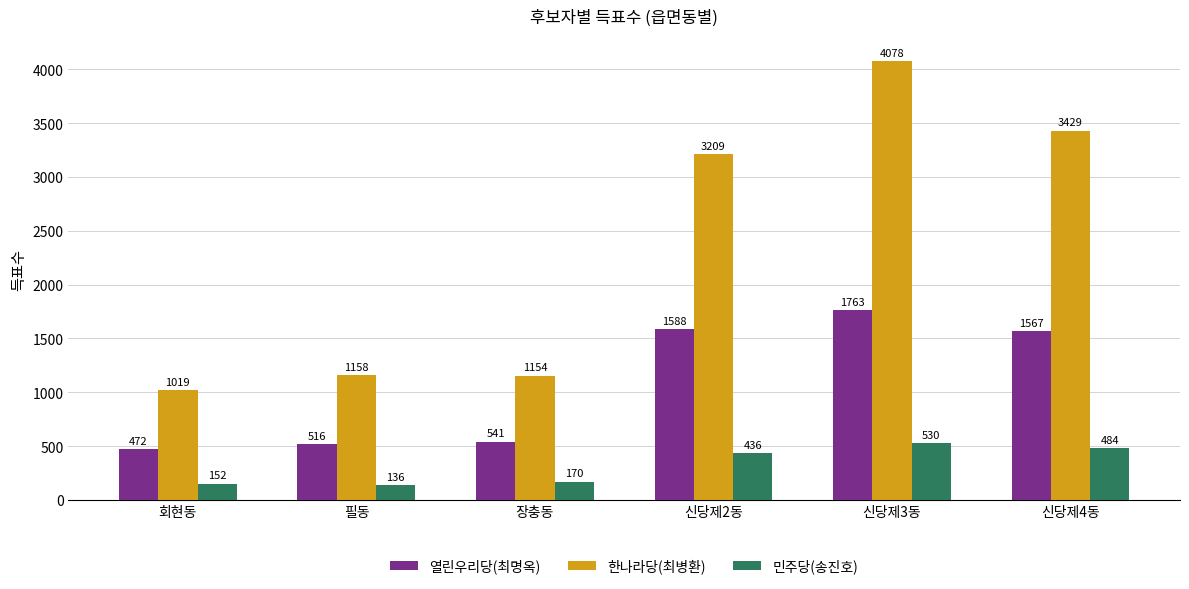

Which series has the largest range (max minus min)?

한나라당(최병환)